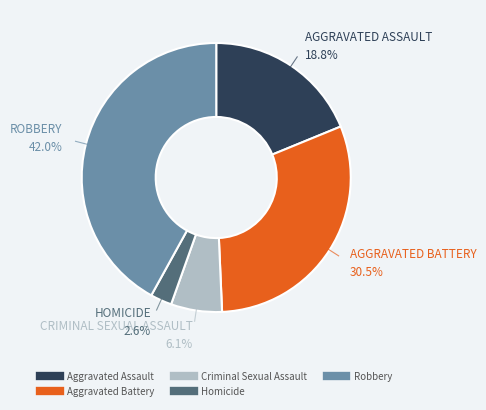

Rank the categories by value from lowest to highest.

Homicide, Criminal Sexual Assault, Aggravated Assault, Aggravated Battery, Robbery